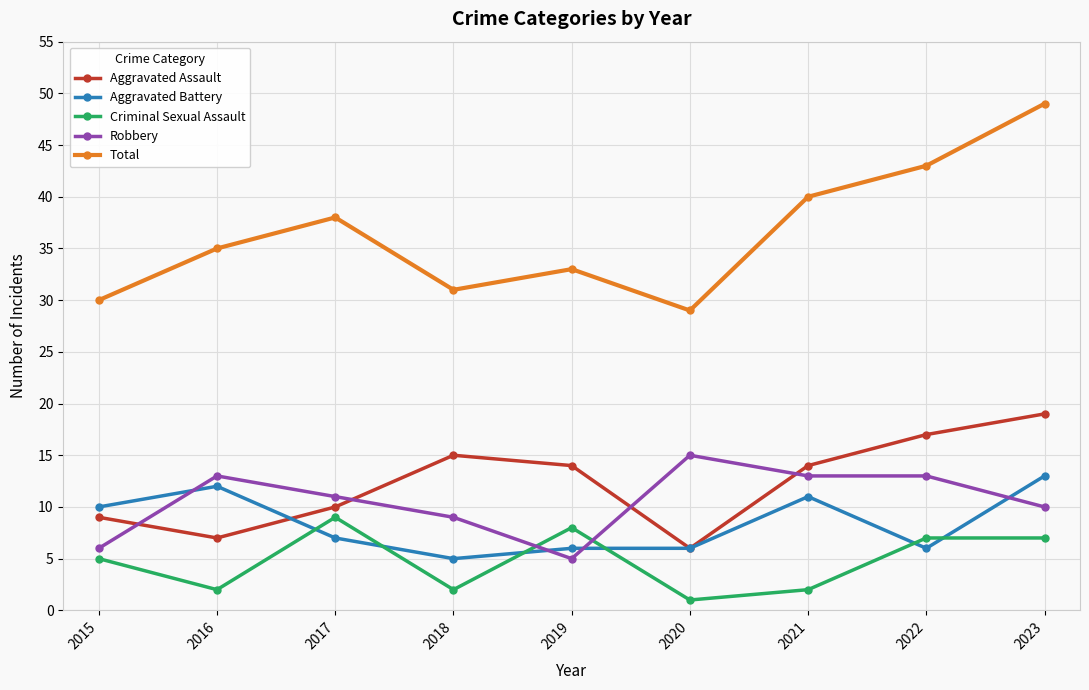

What value does the Aggravated Assault series have at 2022?

17